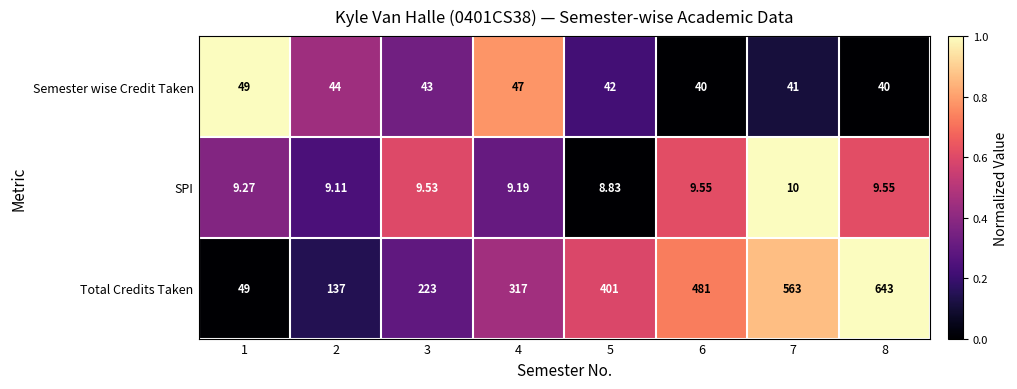

List the series in order of their peak value, highest first.

Total Credits Taken, Semester wise Credit Taken, SPI